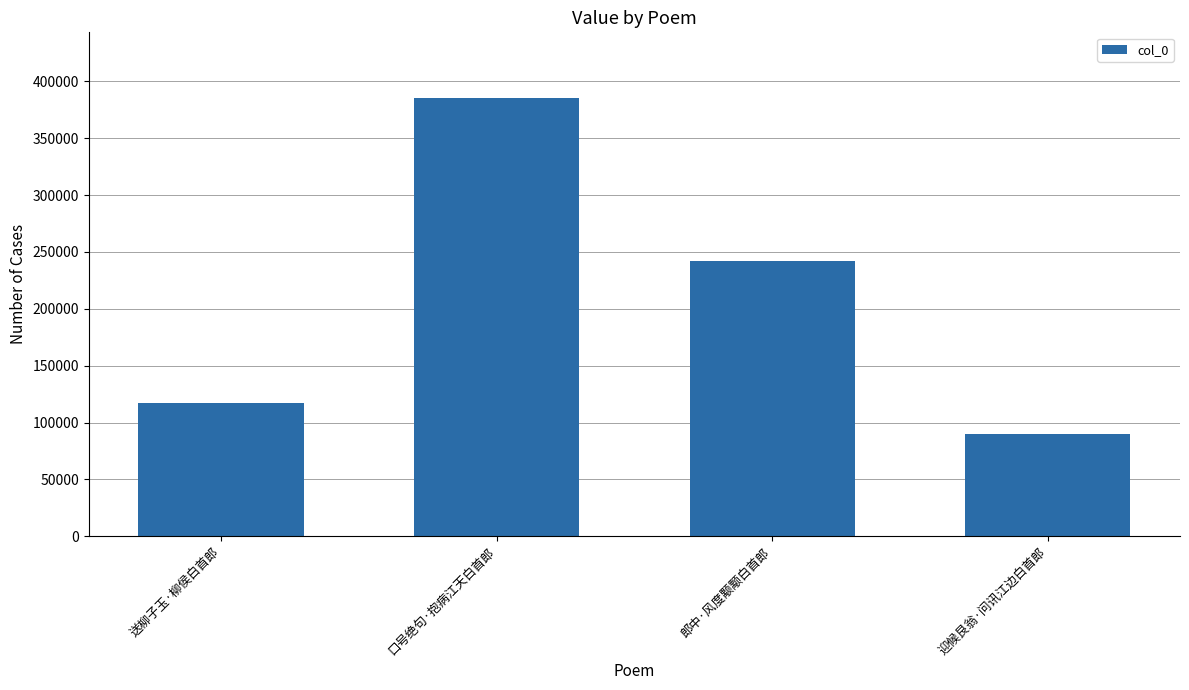

True or false: the data shows 46829 at 迎候艮翁·问讯江边白首郎.

False